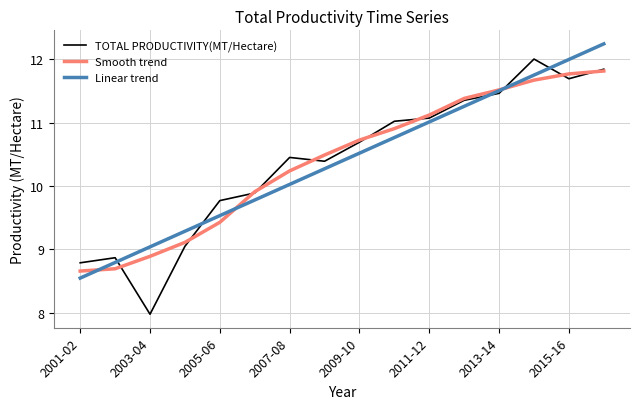

How many values in the Smooth trend series exceed 10?

10